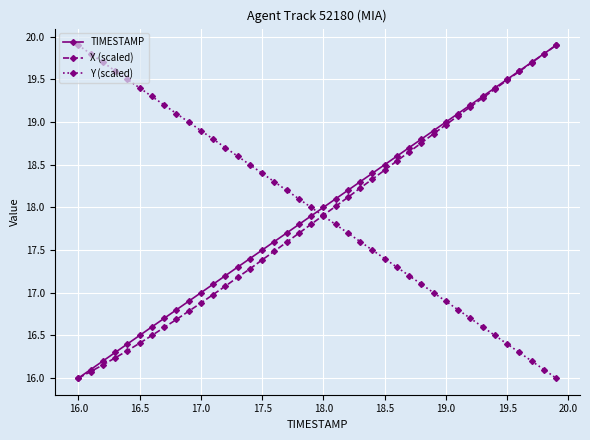

What is the lowest value of the TIMESTAMP series?

16.0